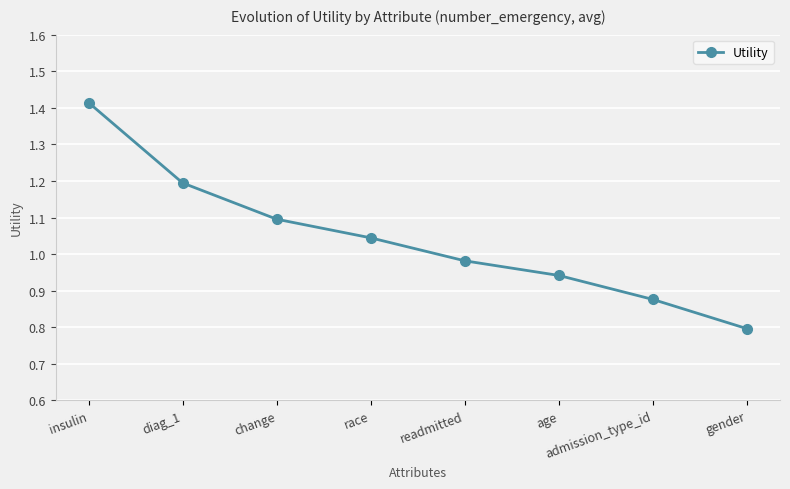

Which has a higher value, change or insulin?

insulin